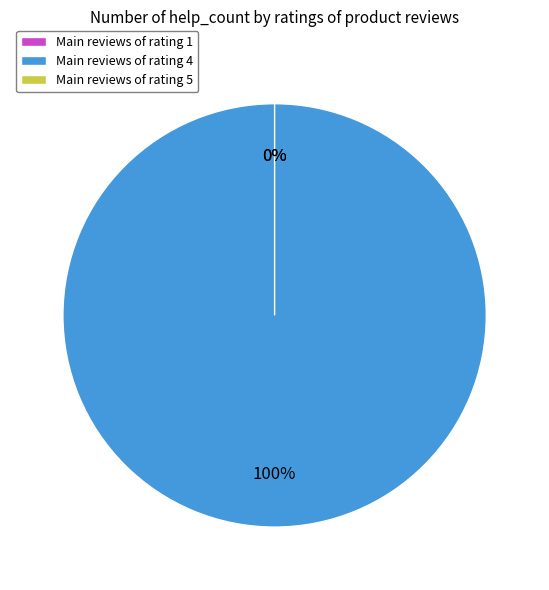

Count the number of slices in the pie.

4